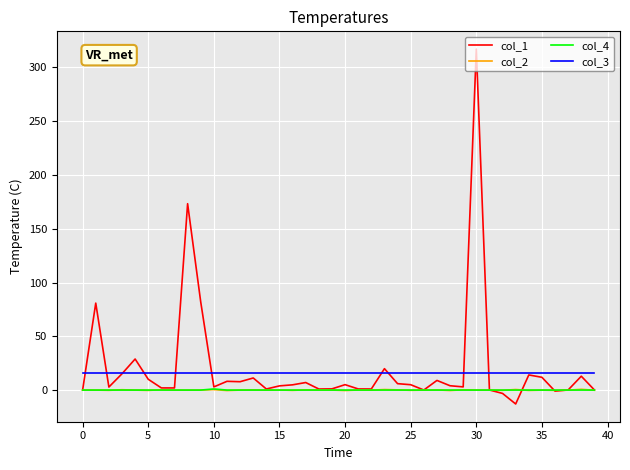

True or false: col_4 and col_3 intersect in this chart.

False